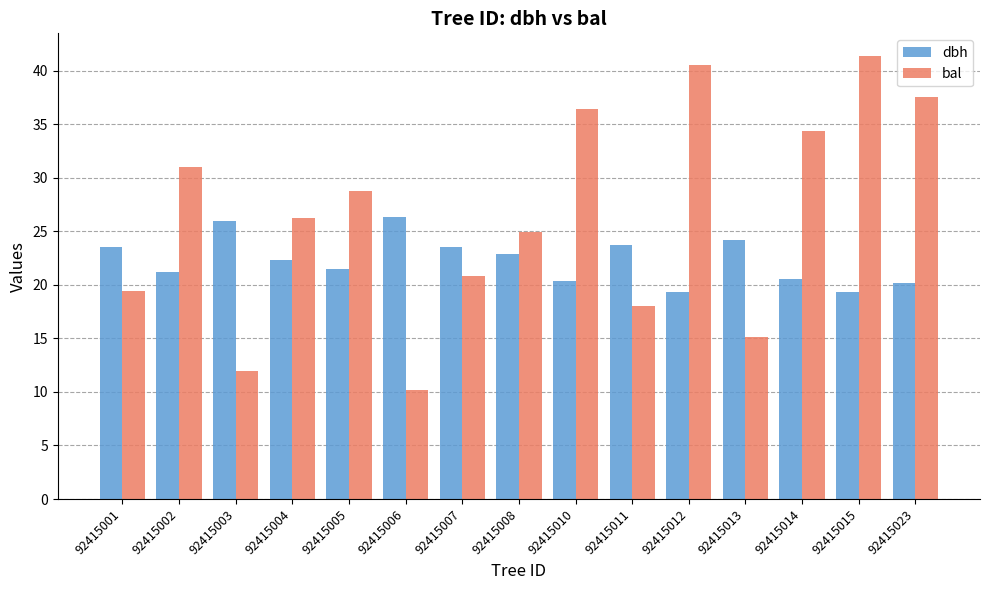

Does the chart contain any negative values?

No